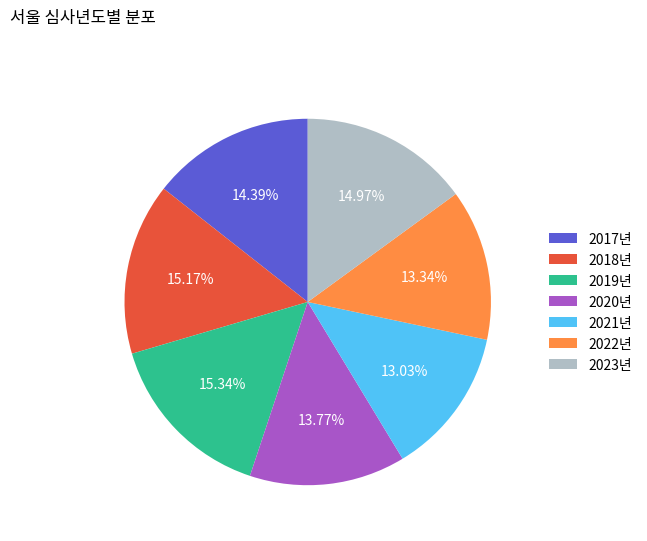

Is there any slice that represents more than half of the pie?

No